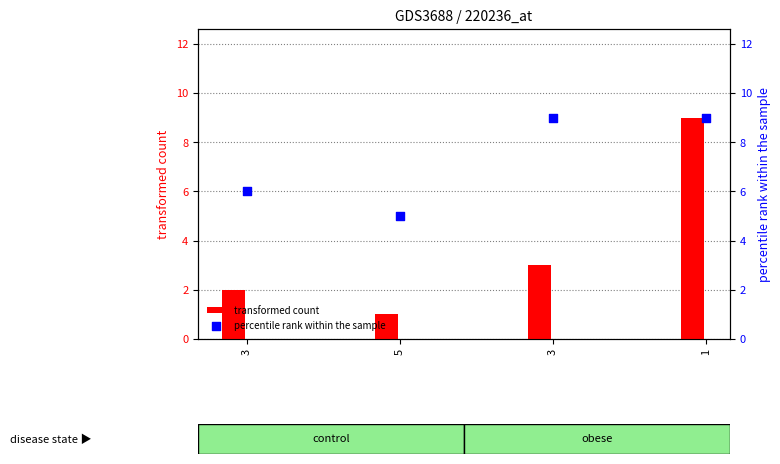

At which category is the sum across all series the highest?

1